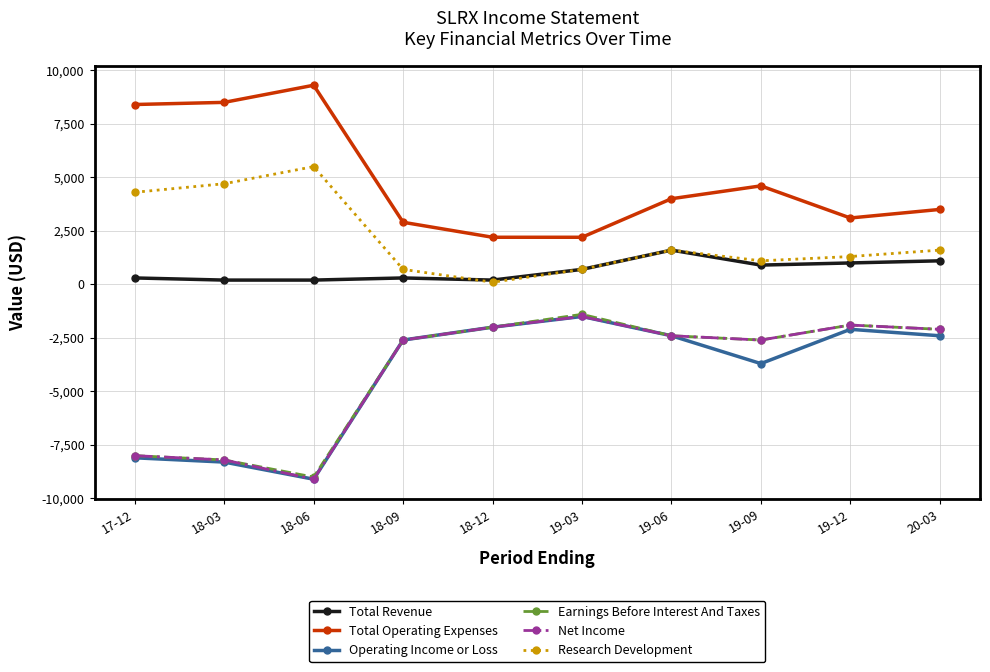

Where is the first local maximum for Operating Income or Loss?

19-03